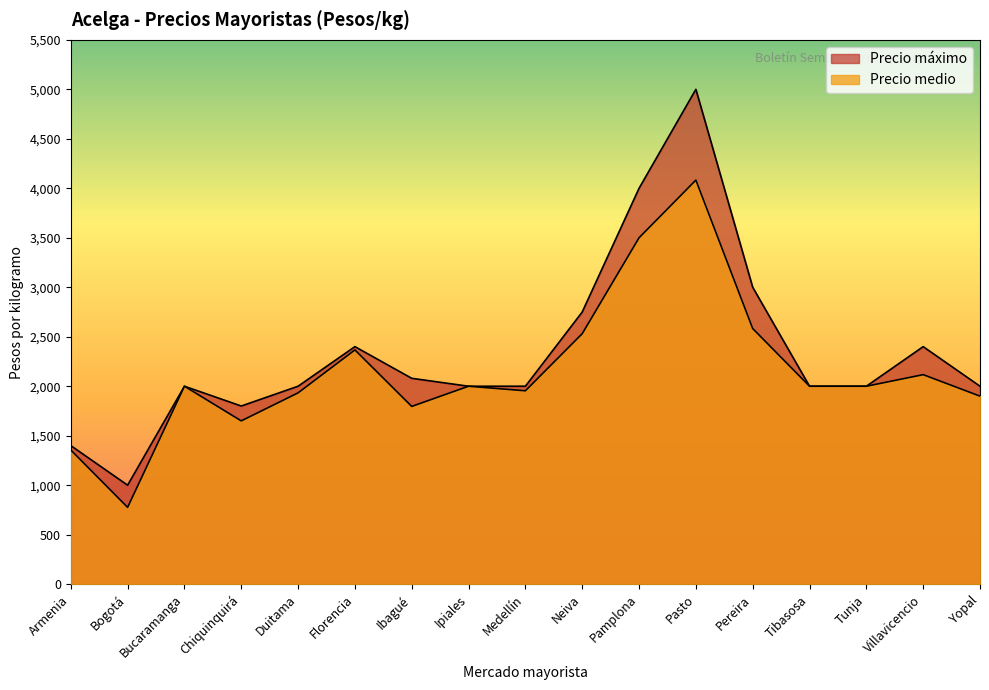

Rank the series by their maximum value, from lowest to highest.

Precio medio, Precio máximo